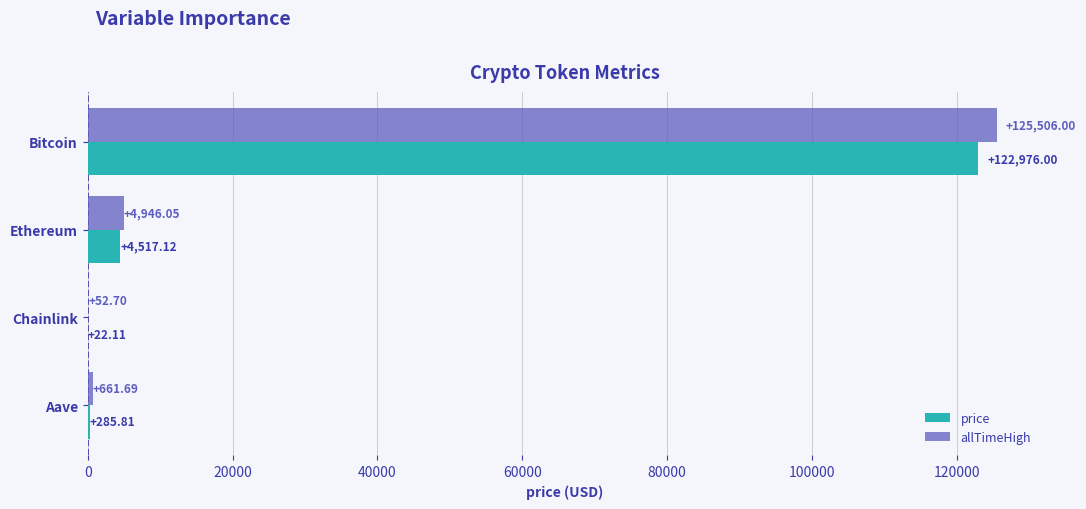

What is the sum of the allTimeHigh values at Bitcoin and Ethereum?

130452.1